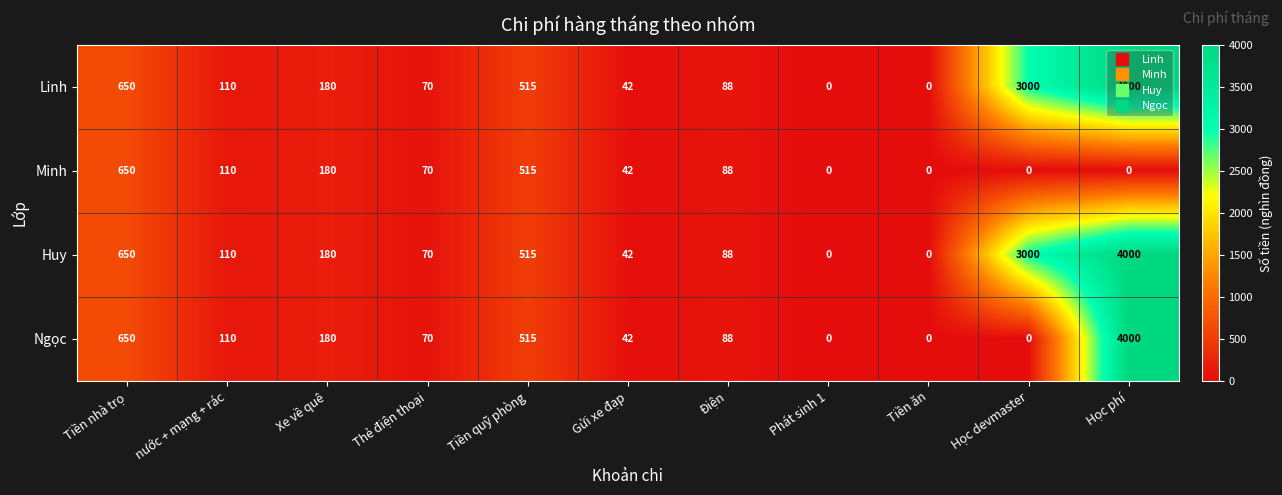

What is the difference between the highest and lowest values at Học phí?

4000